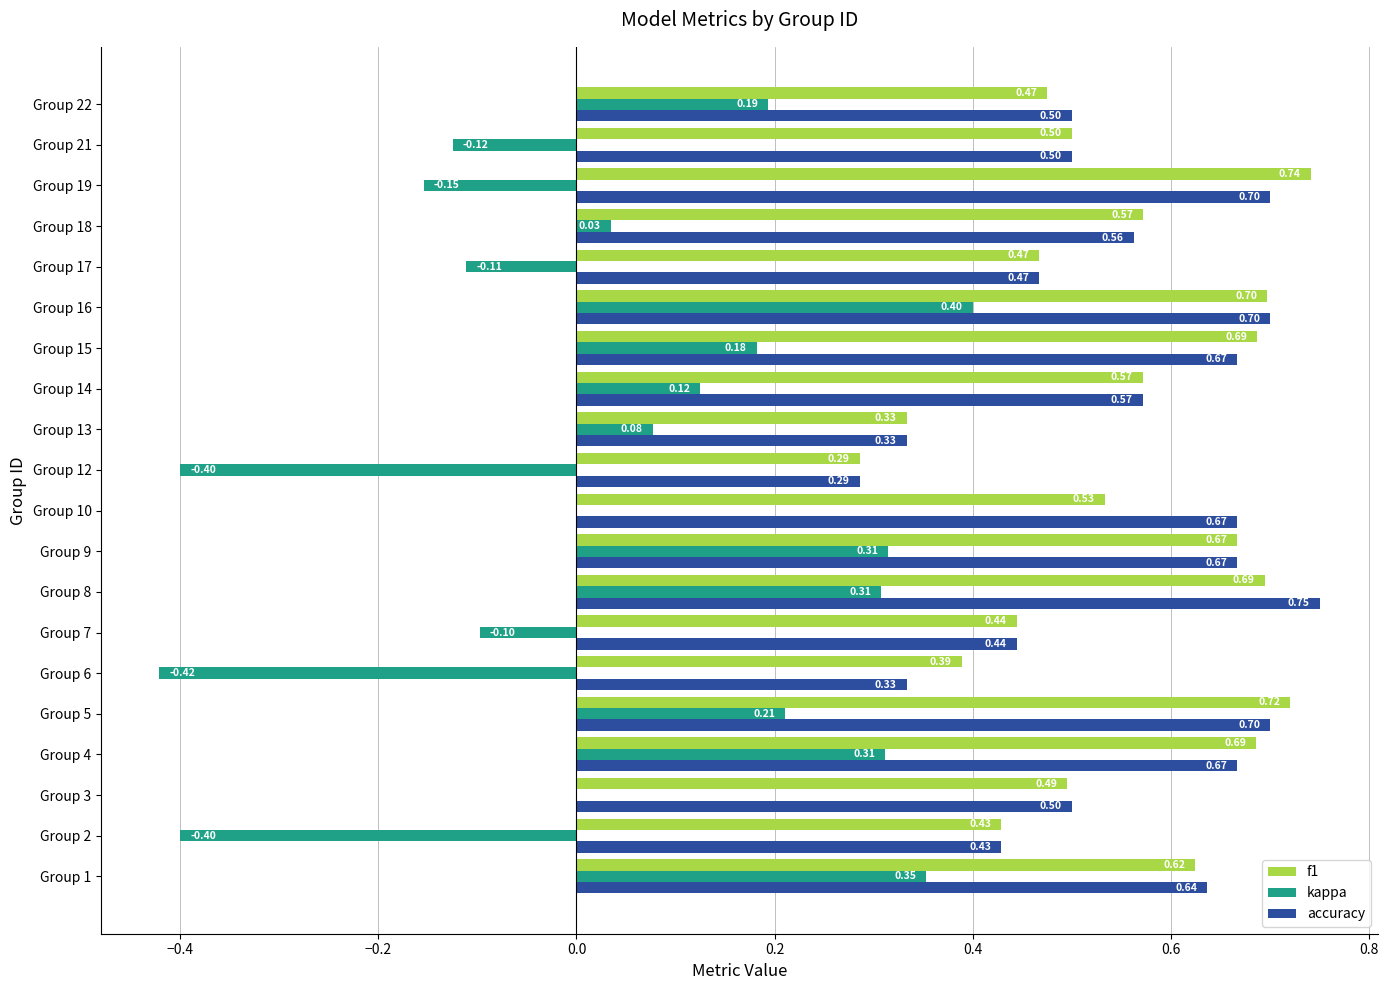

What is the total value across all series at Group 3?

1.0